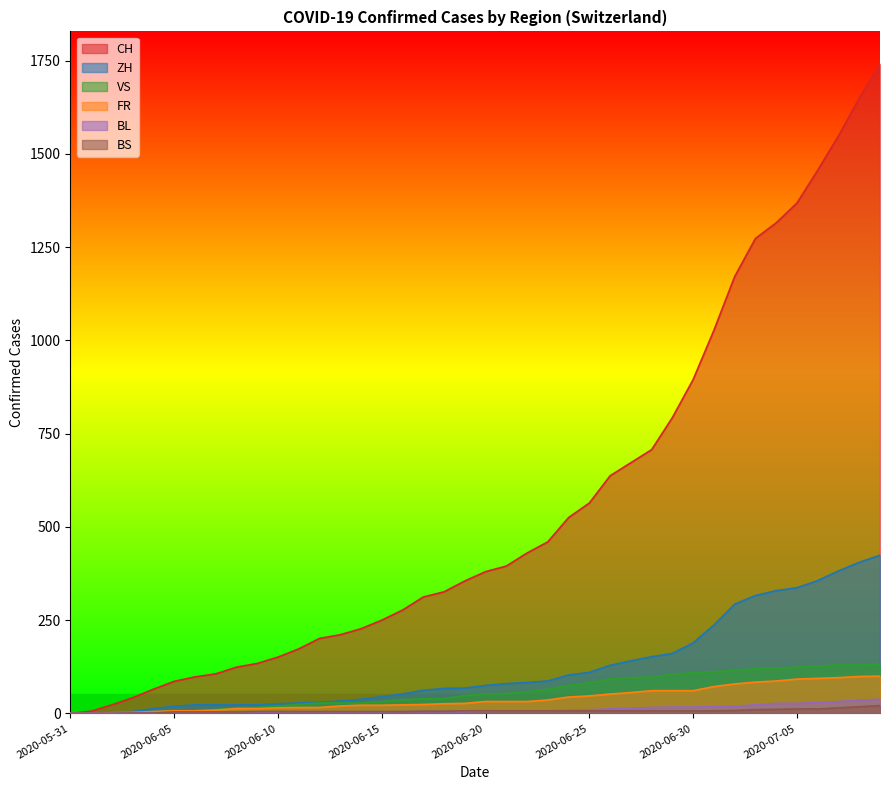

What is the greatest value displayed?

1741